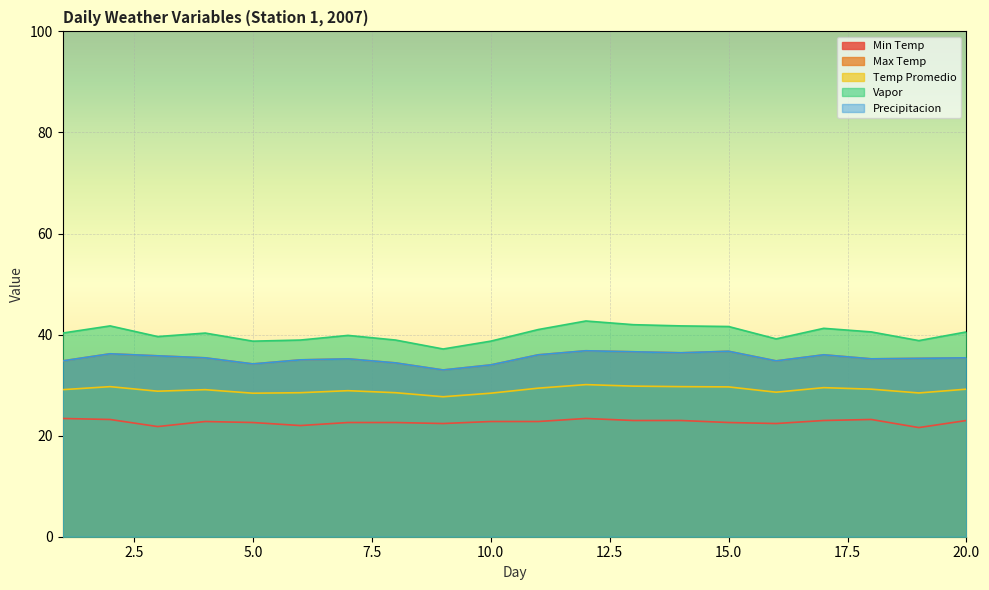

True or false: Max Temp and Min Temp cross at least once.

False